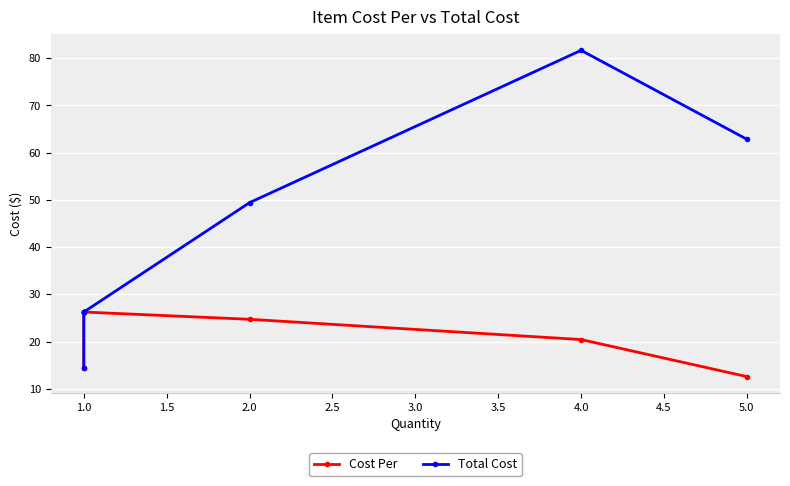

What is the difference between the Total Cost values at 5.0 and 1.0?

36.6